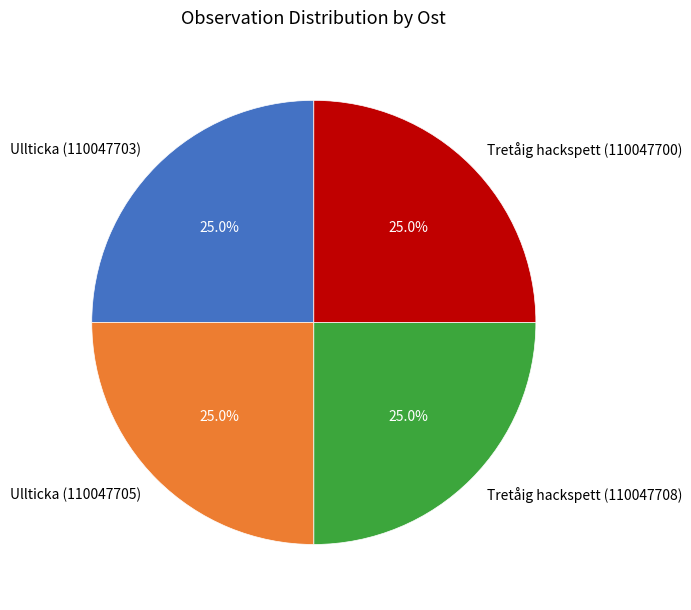

What is the total percentage of Ullticka (110047703) and Tretåig hackspett (110047700)?

50.0%